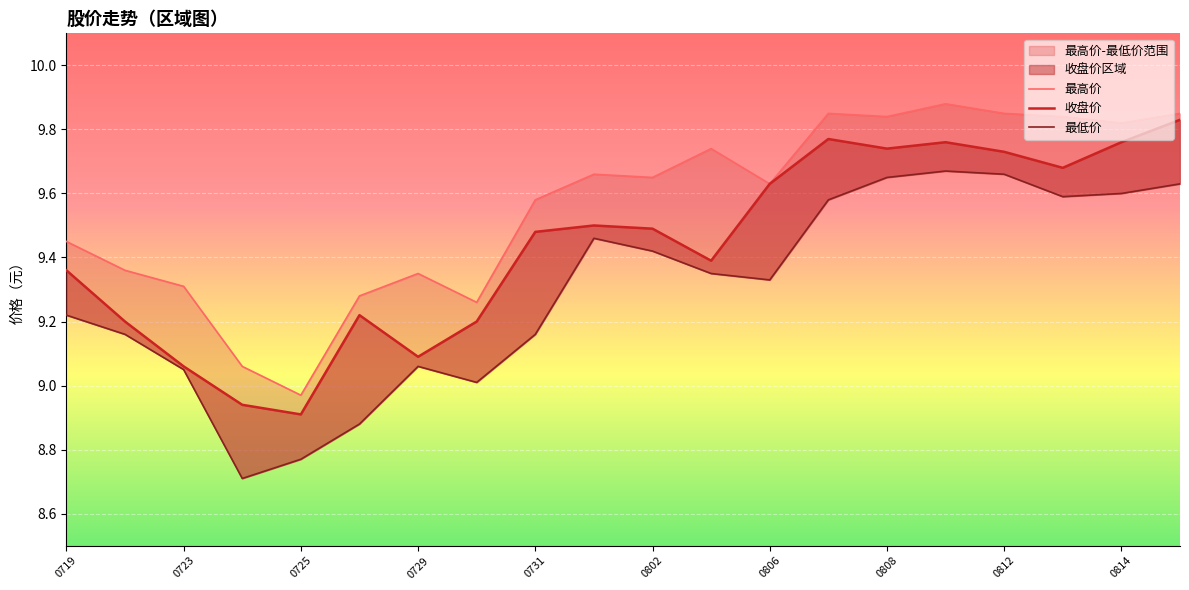

True or false: 最高价 and 收盘价 cross at least once.

False